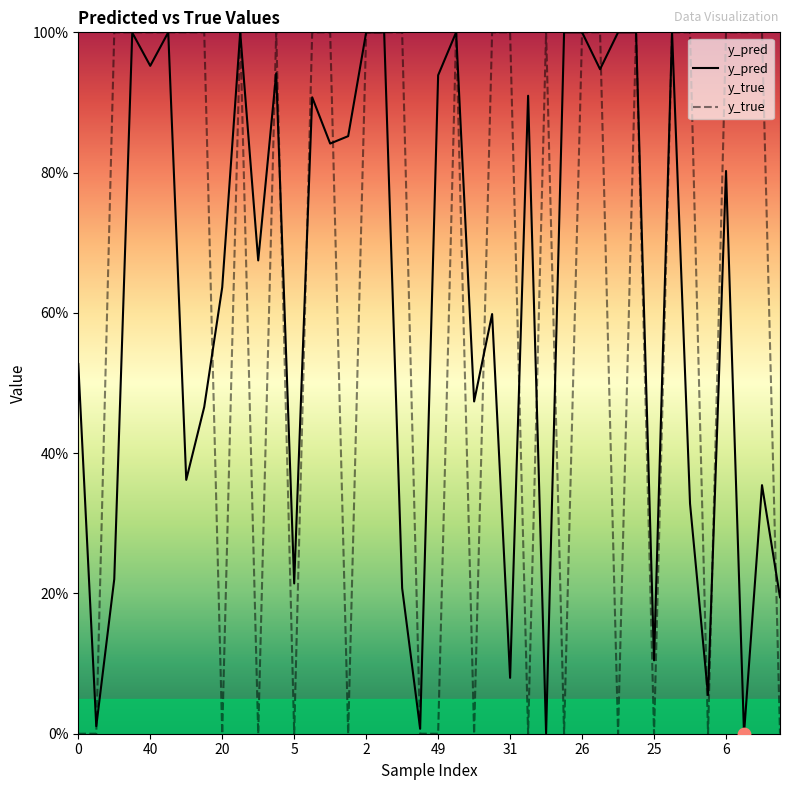

Which series contains the highest Y value?

y_true